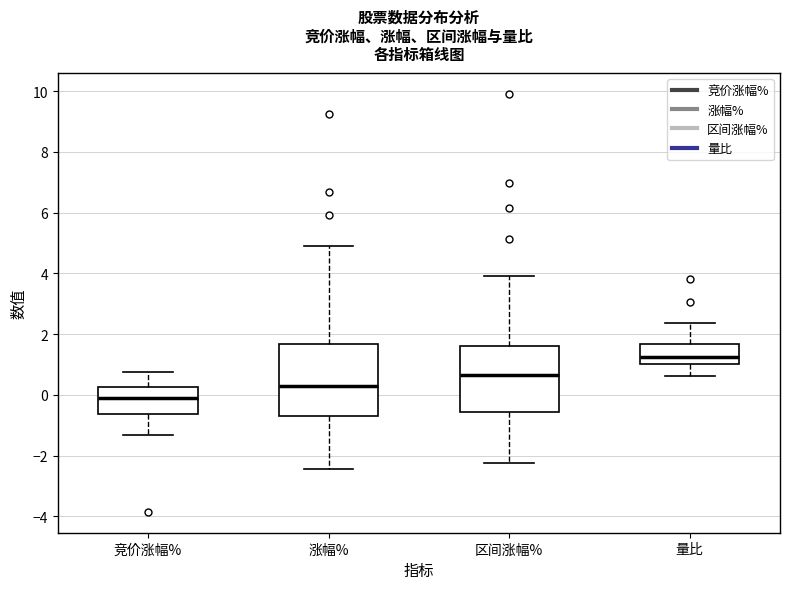

Reading left to right, read every box against the y-axis: the position of its median line, the range the box covers, and the ends of its whiskers. The values are not printed on the chart, so give them approximately, as read against the axis.

竞价涨幅%: median 0.0, box -0.6 to 0.2, whiskers -1.4 to 0.8
涨幅%: median 0.4, box -0.8 to 1.6, whiskers -2.4 to 5.0
区间涨幅%: median 0.6, box -0.6 to 1.6, whiskers -2.2 to 4.0
量比: median 1.2, box 1.0 to 1.6, whiskers 0.6 to 2.4